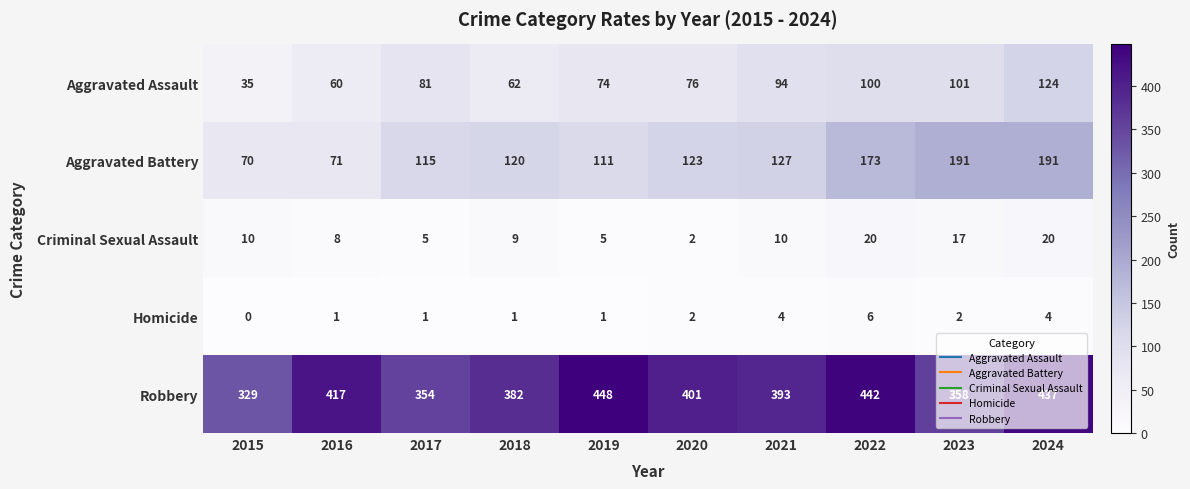

What is the approximate value of Criminal Sexual Assault at 2024?

20